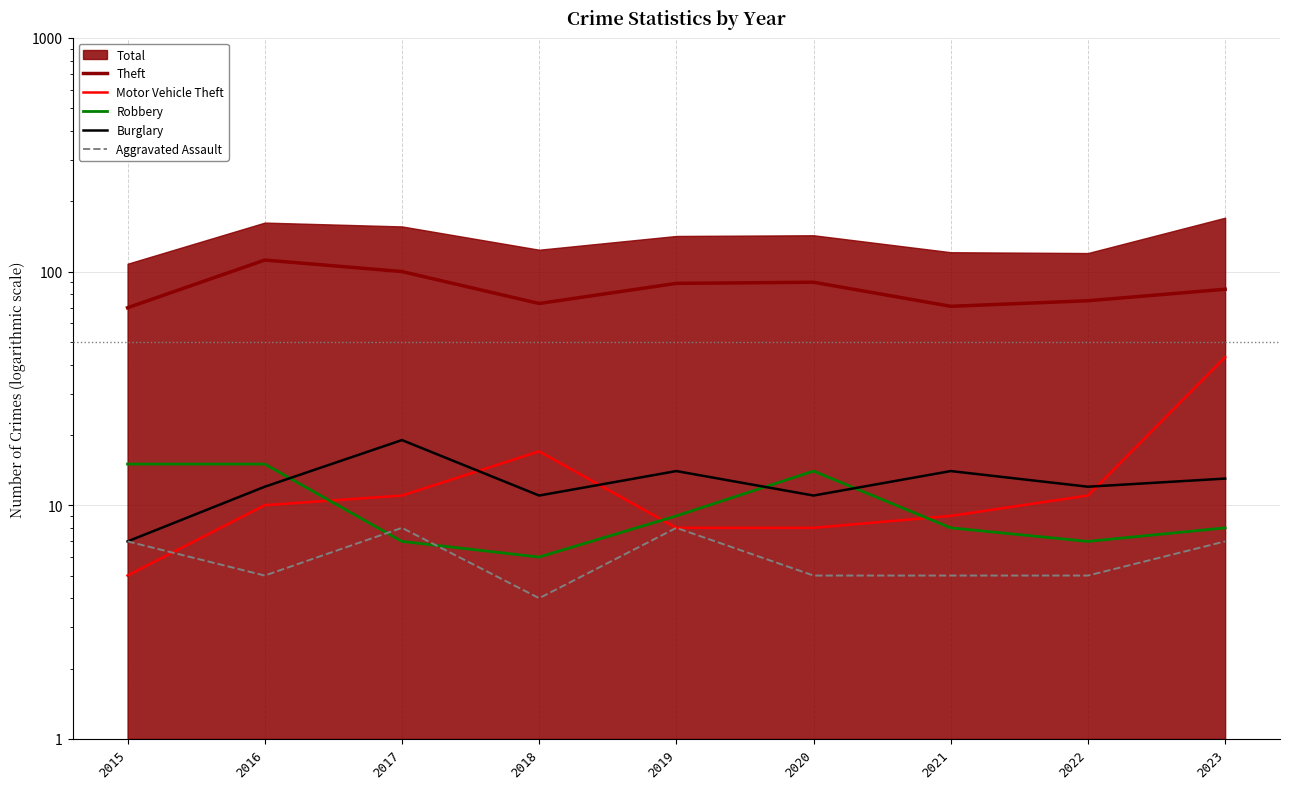

True or false: Burglary has a value of 8 at 2022.

False